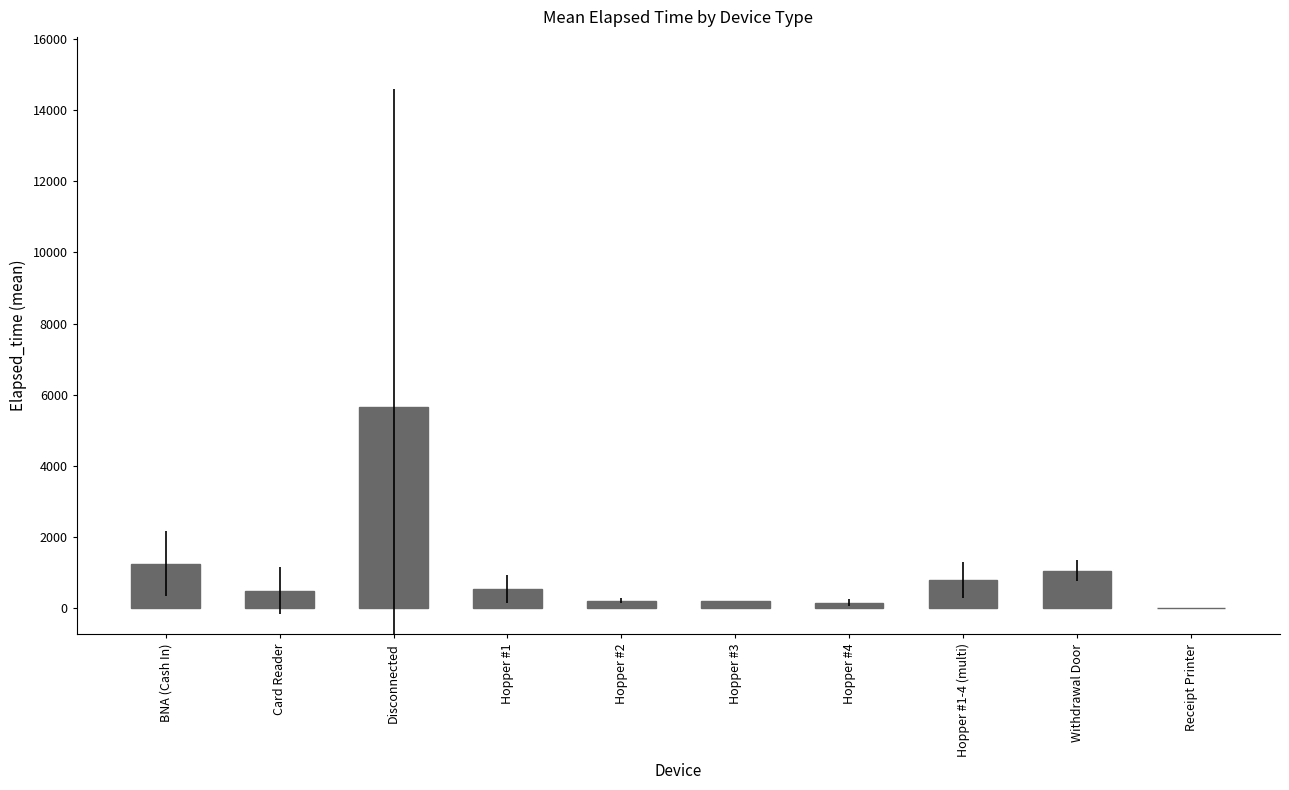

What is the sum of all values?

10428.1